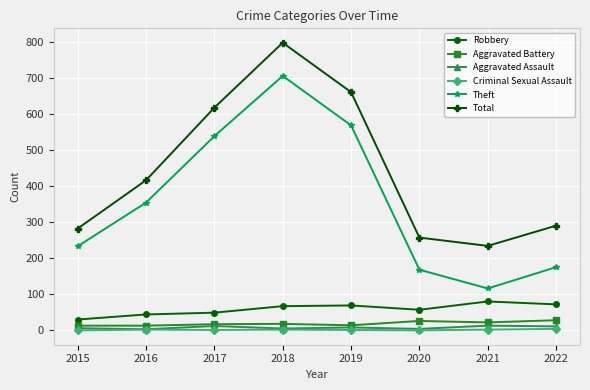

Which series has the largest range (max minus min)?

Theft